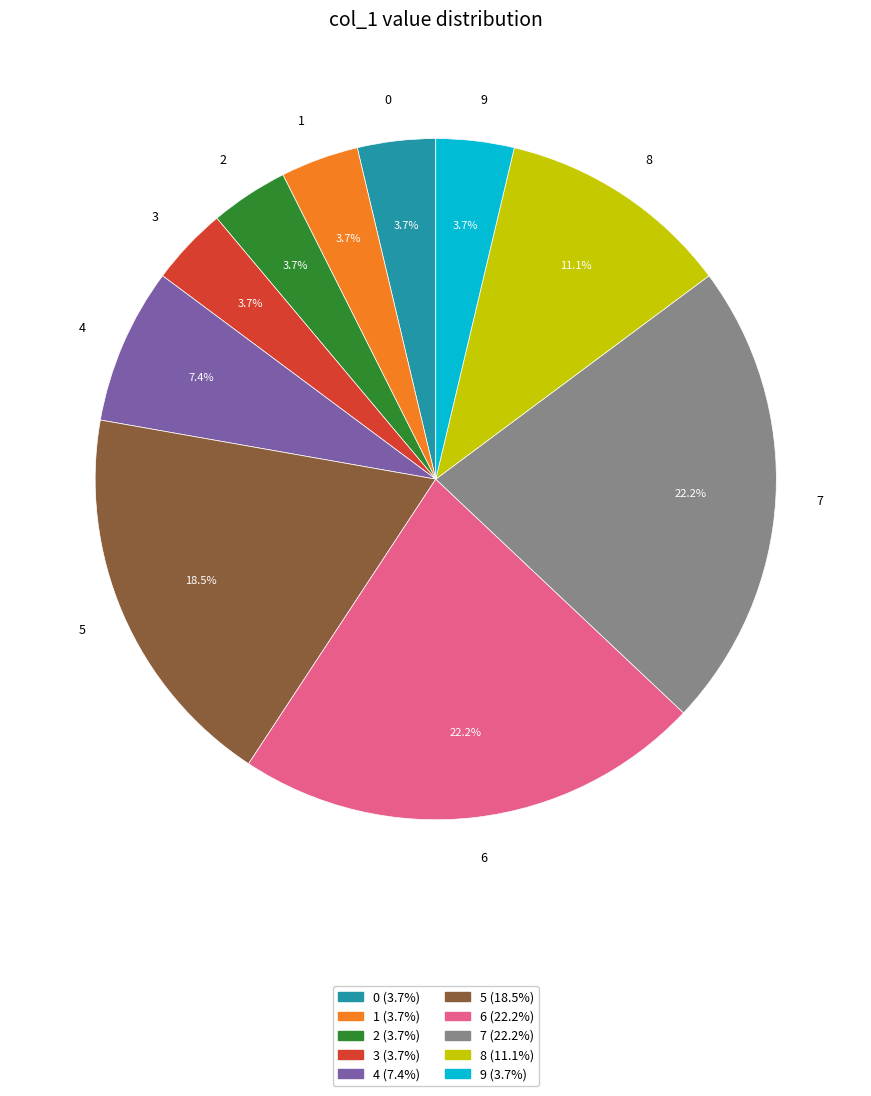

Between 8 and 1, which is larger?

8